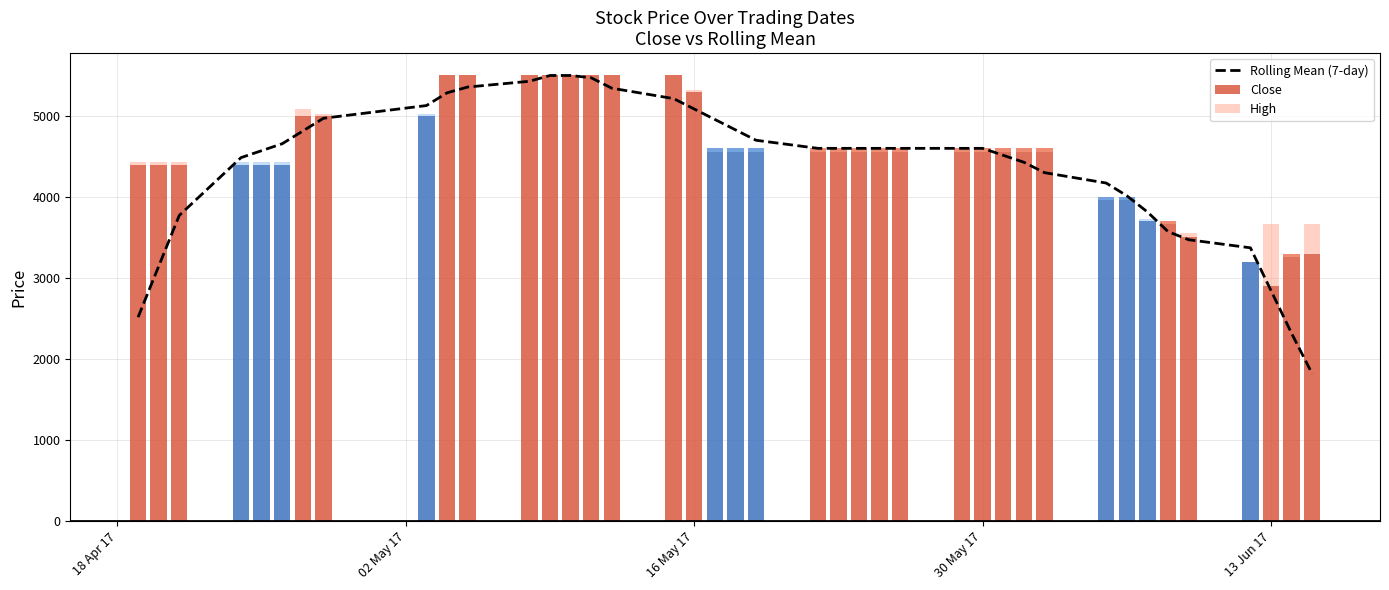

What is the maximum value shown in the chart?

5500.0